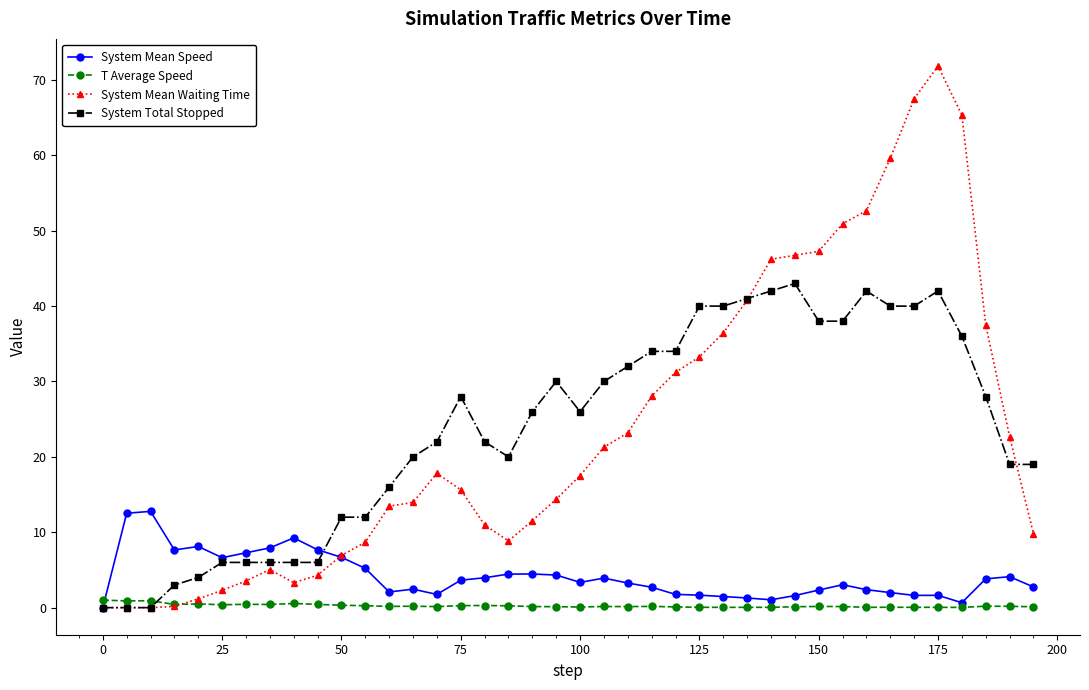

True or false: System Mean Speed has more than 1 interior local peaks.

True